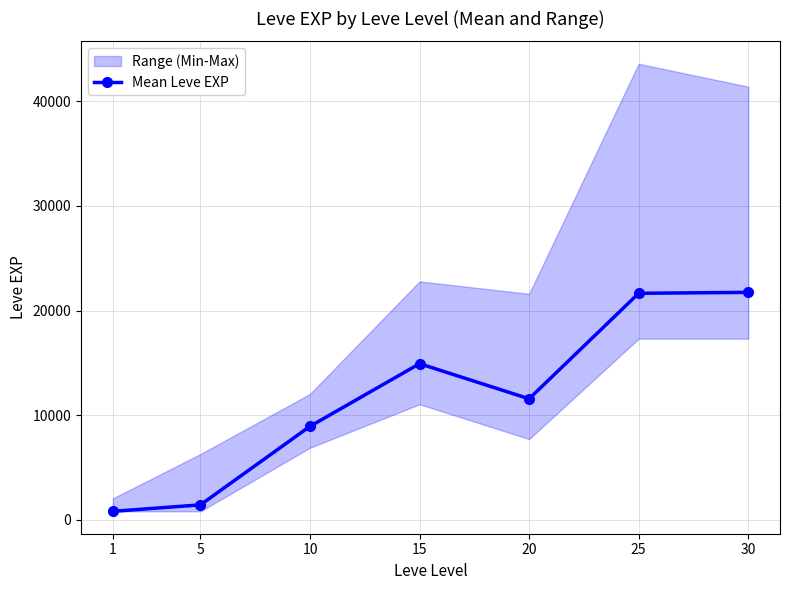

How many values are below 11560?

3